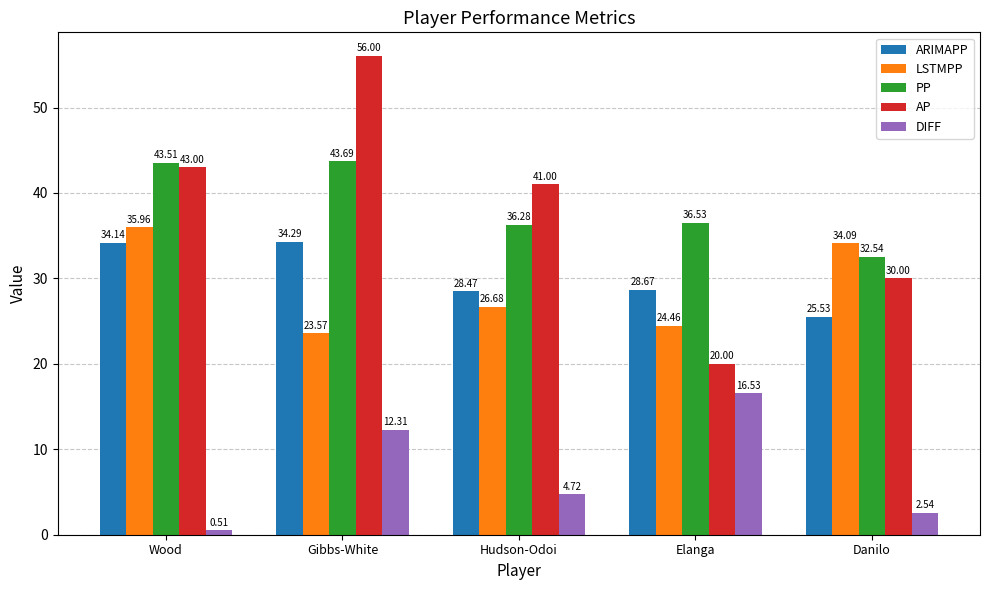

True or false: LSTMPP has a value of 9.1 at Danilo.

False